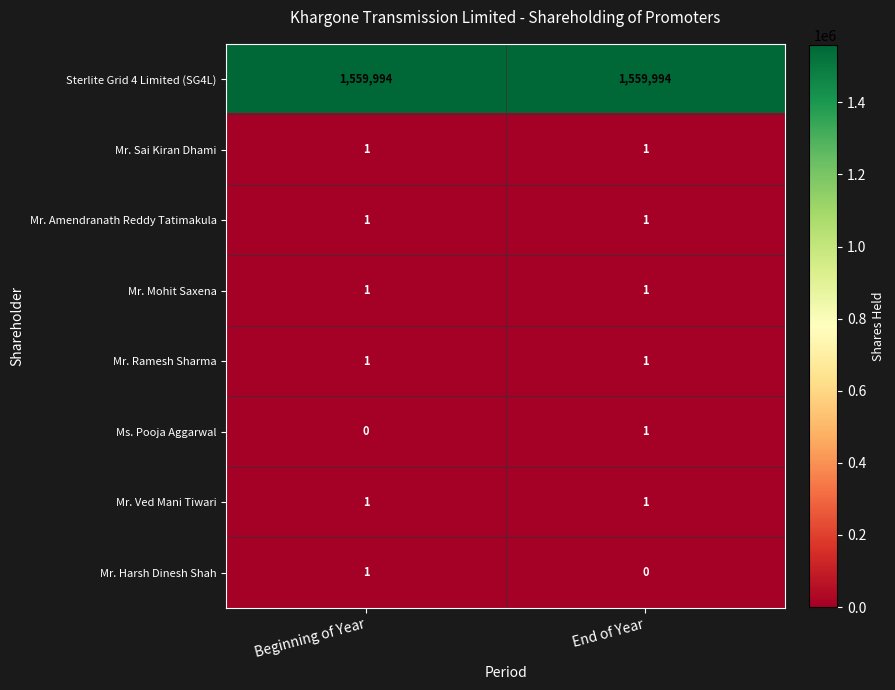

True or false: Mr. Mohit Saxena has a value of 1 at End of Year.

True